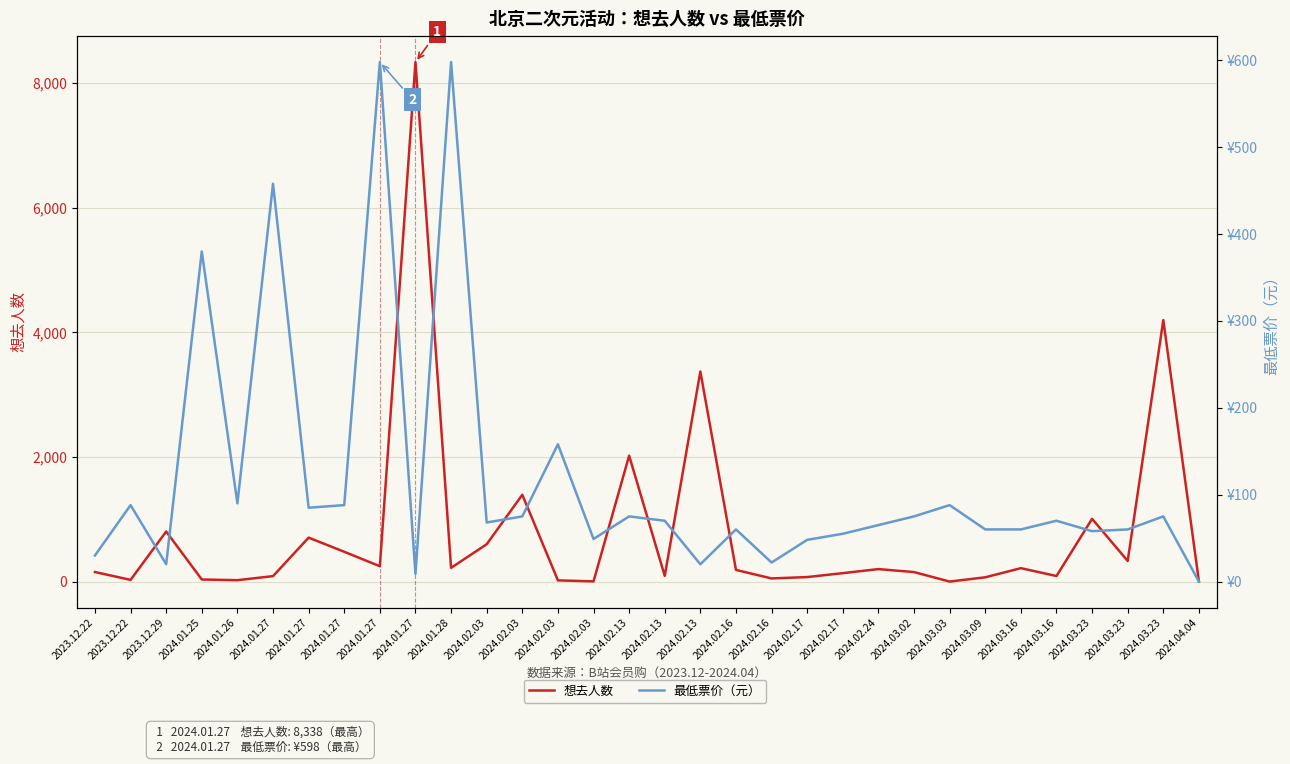

What is the label of the 7th point from the left?

2024.01.27